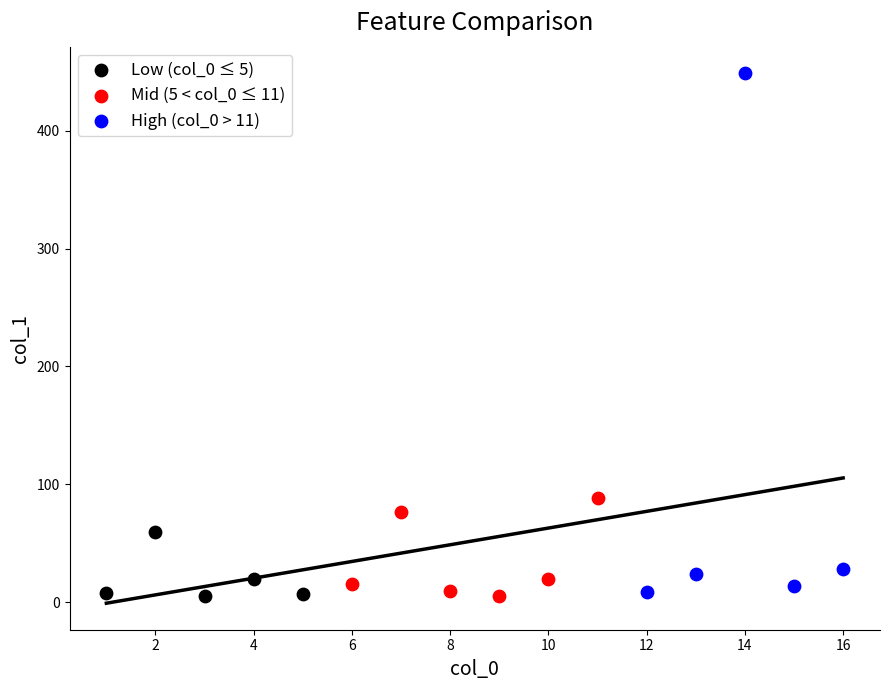

Which series has the widest spread of Y values?

High (col_0 > 11)